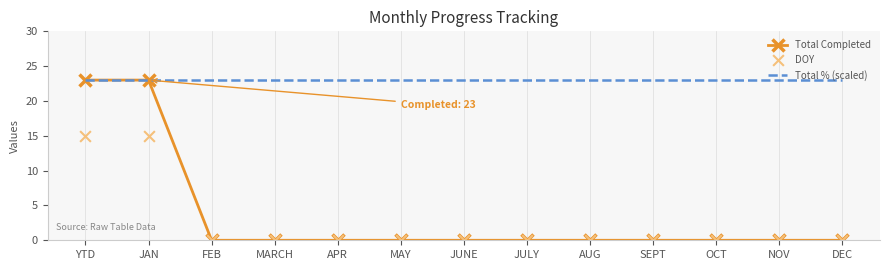

Which series has the widest spread of Y values?

Total Completed